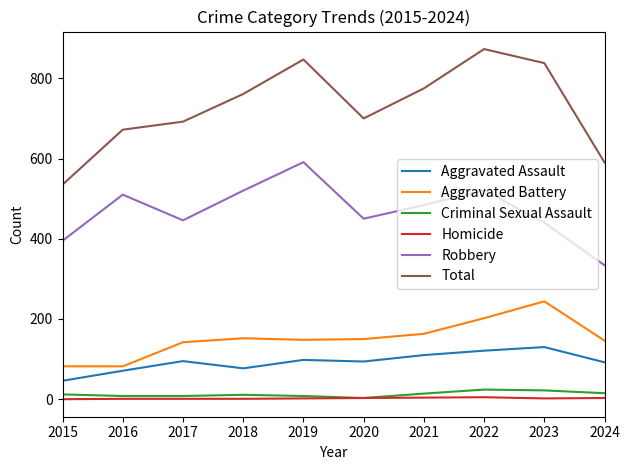

The value of Aggravated Battery at 2018 is 152. True or false?

True